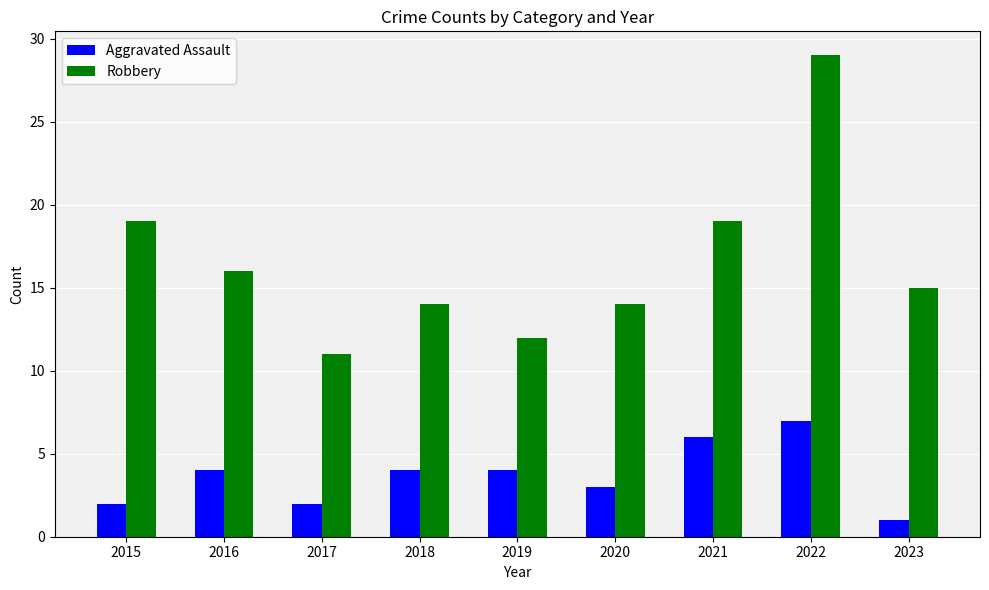

What is the spread (max minus min) of values at 2023?

14